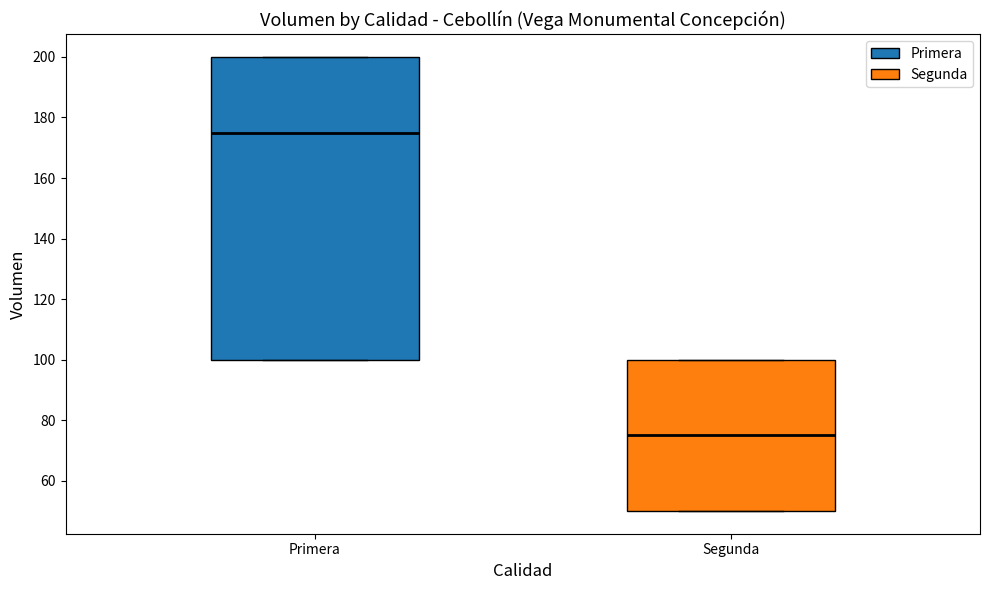

Where does the median line of the box for Primera sit on the y-axis? The values are not printed on the chart, so give them approximately, as read against the axis.

176